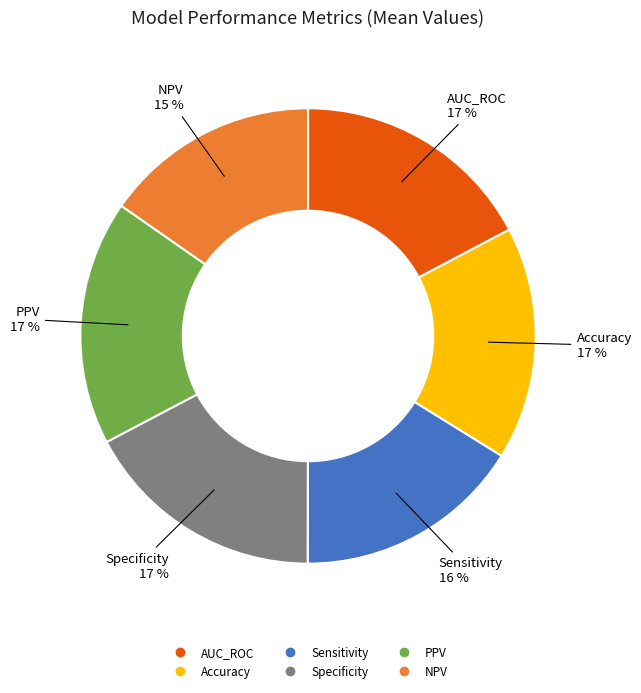

The PPV slice represents 32% of the pie. True or false?

False